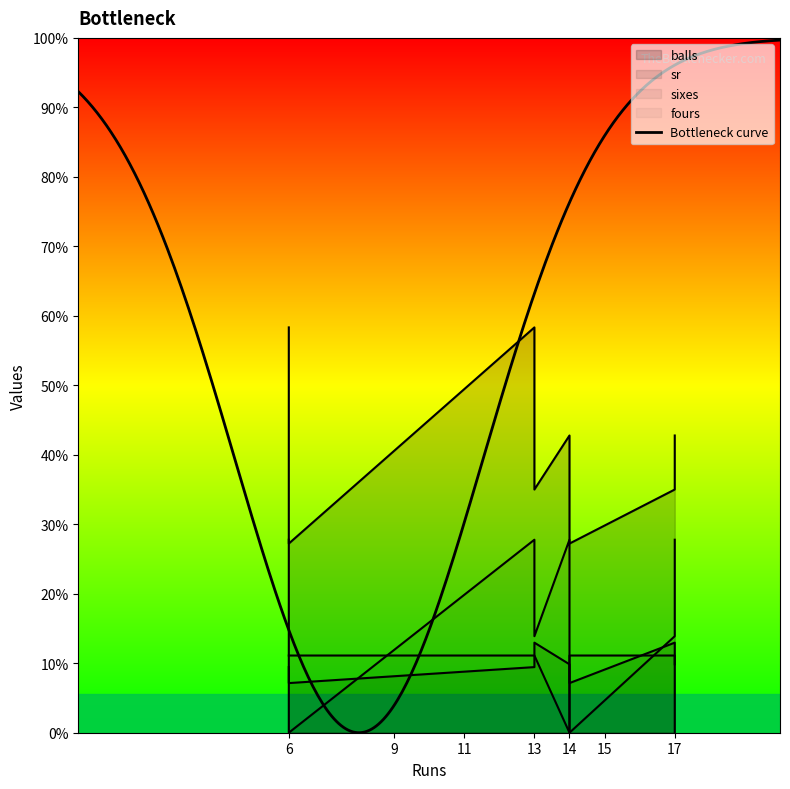

True or false: sr has a value of 169.6 at 14.

False